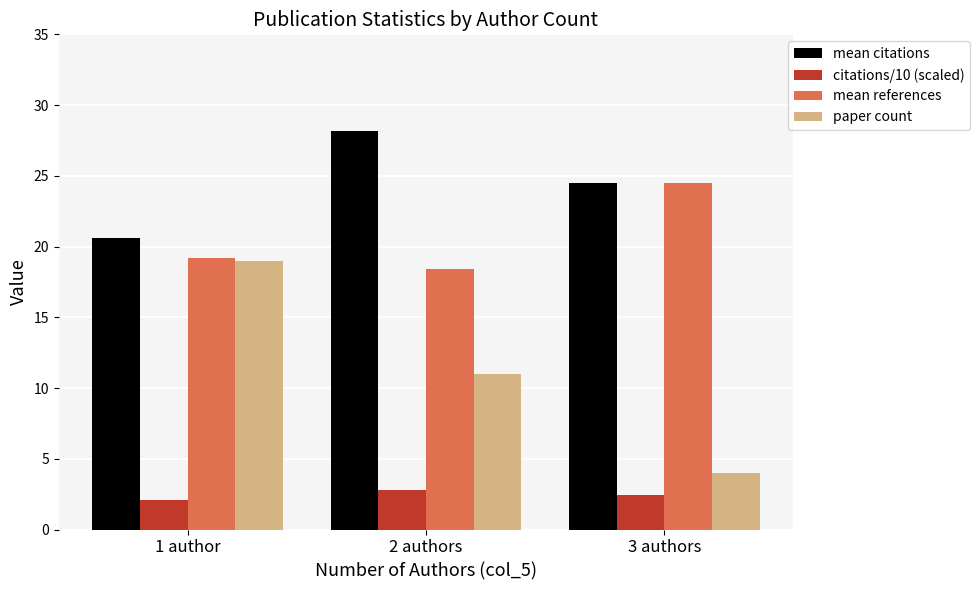

Which label corresponds to the largest value in the chart?

2 authors